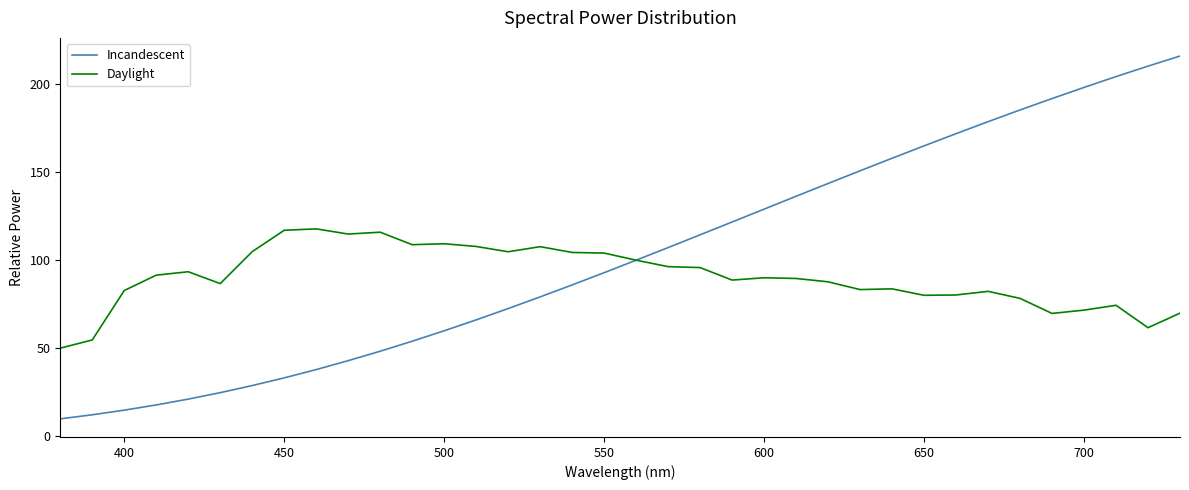

Which series has the largest range (max minus min)?

Incandescent